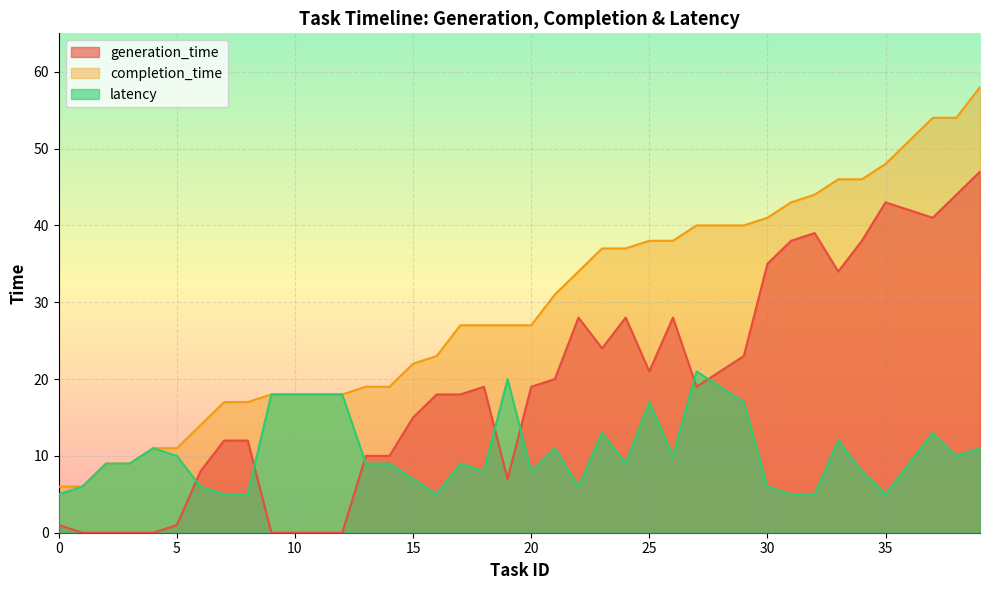

The latency series shows 4 at 18. True or false?

False